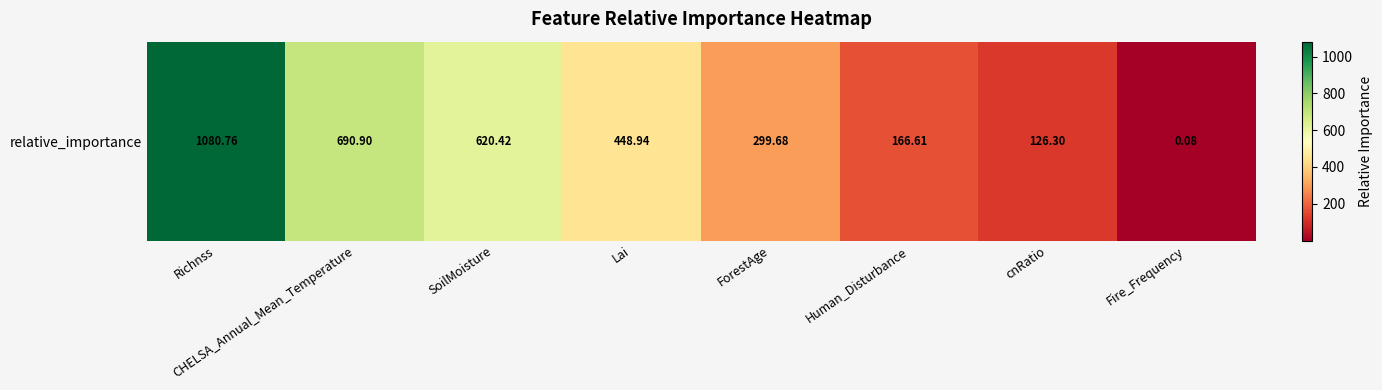

What is the difference between the maximum and minimum values?

1080.7